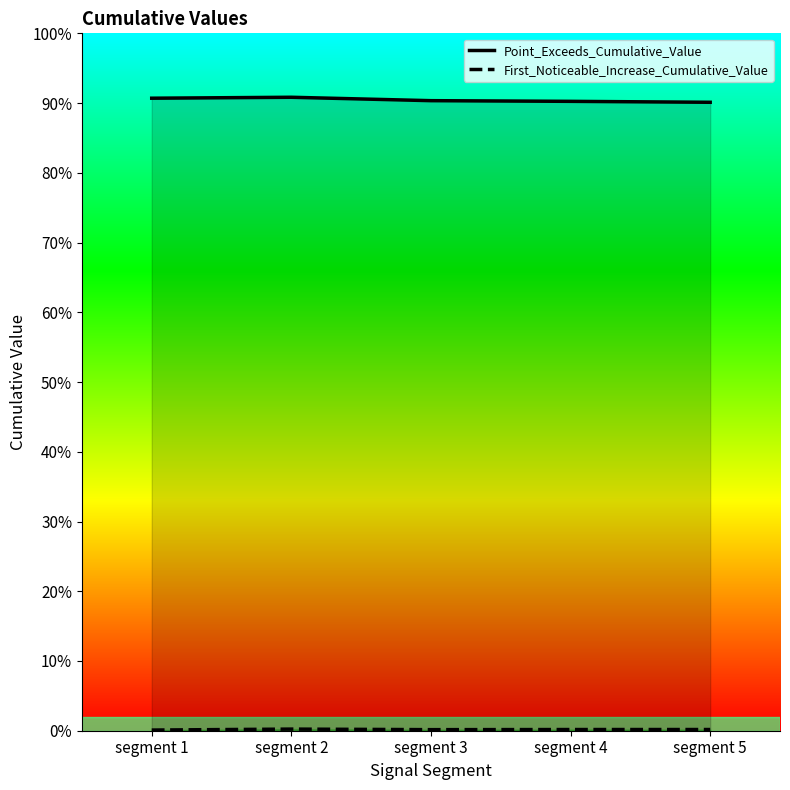

Does the chart display data point markers on the line(s)?

No